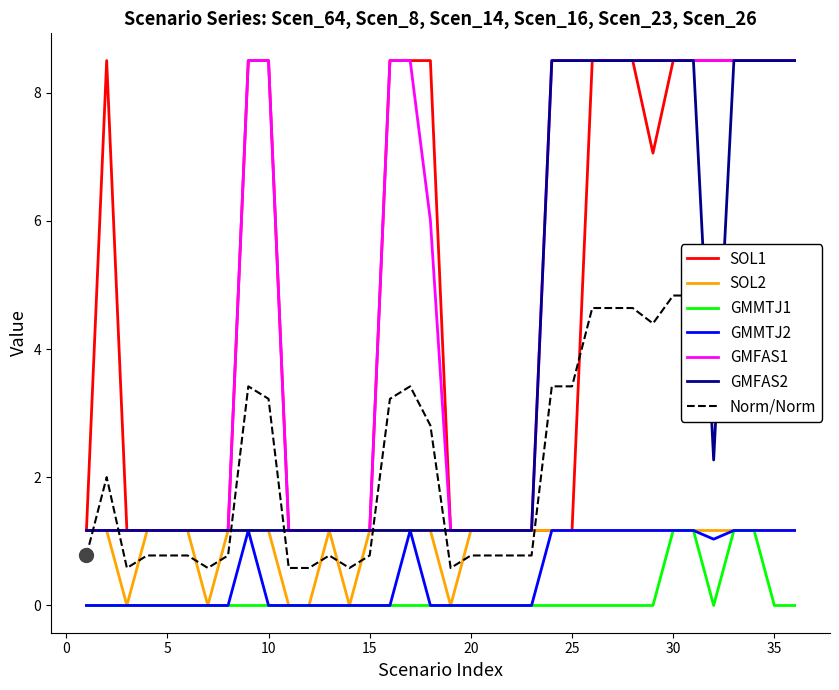

What is the difference between the maximum and minimum values in the Scen_16 series?

1.2